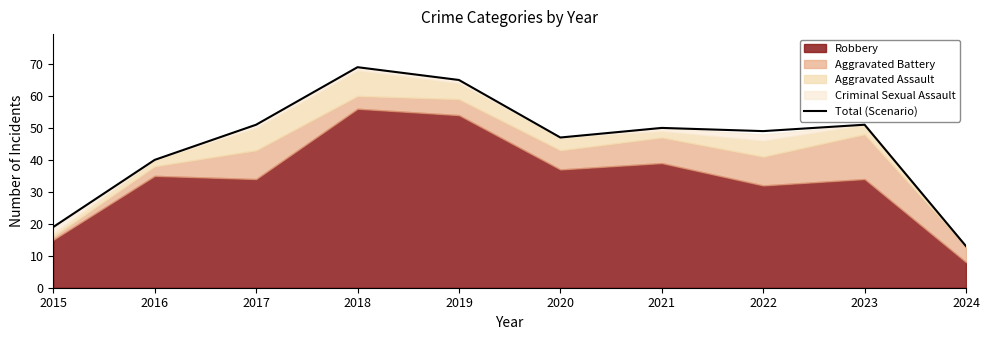

What is the sum of all values?

454